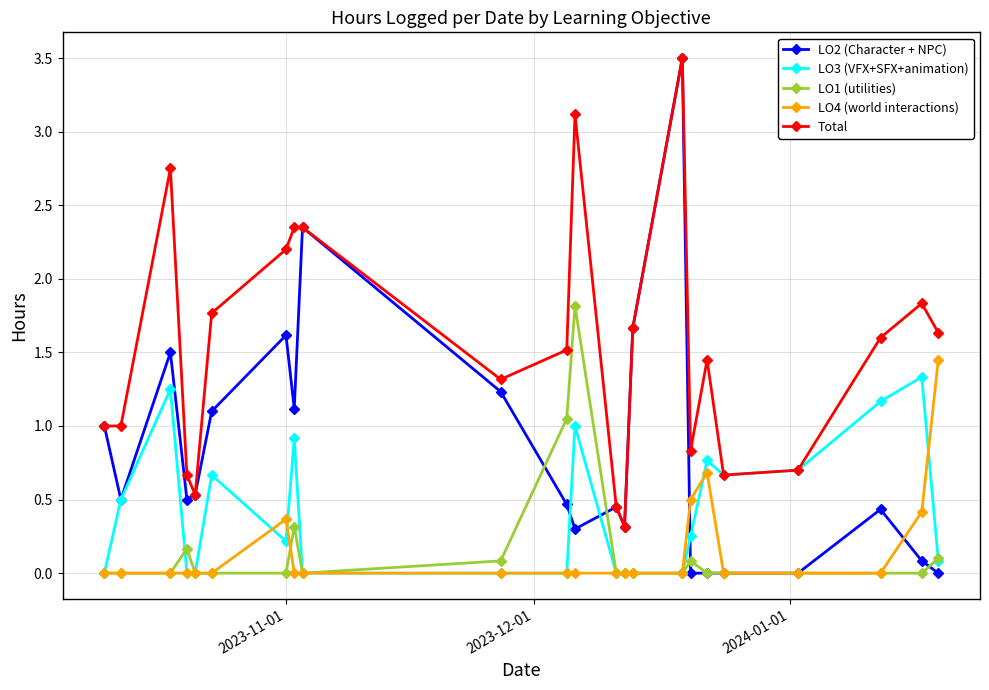

What is the greatest value displayed?

3.5